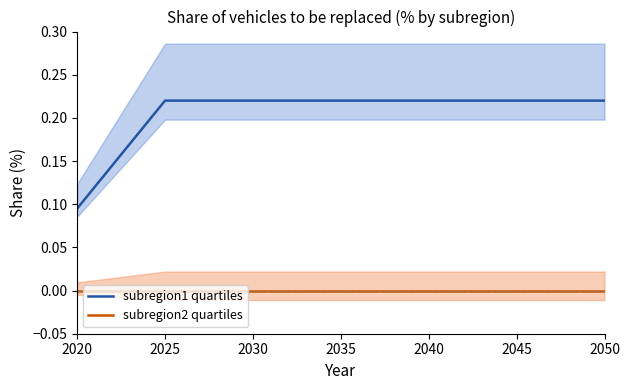

Reading left to right, list all the values displayed in this chart.

subregion1 quartiles: 0.1	0.1	0.1	0.2	0.2	0.2	0.2	0.2	0.2	0.2	0.2	0.2	0.2	0.2	0.2	0.2	0.2	0.2	0.2	0.2	0.2	0.2	0.2	0.2	0.2	0.2	0.2	0.2	0.2	0.2	0.2
subregion2 quartiles: 0.0	0.0	0.0	0.0	0.0	0.0	0.0	0.0	0.0	0.0	0.0	0.0	0.0	0.0	0.0	0.0	0.0	0.0	0.0	0.0	0.0	0.0	0.0	0.0	0.0	0.0	0.0	0.0	0.0	0.0	0.0